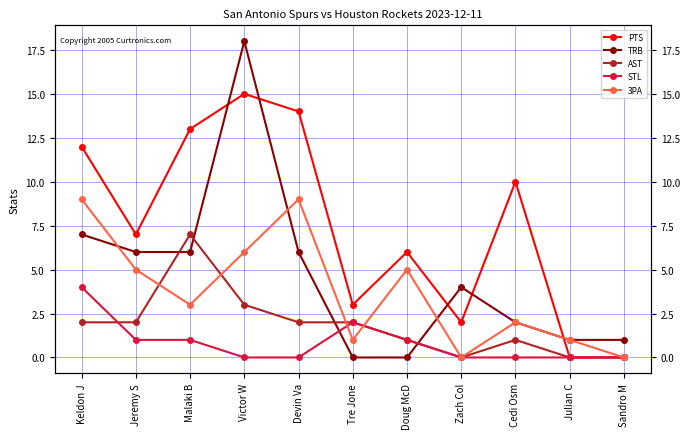

Reading right to left, extract all data points from this chart.

PTS: Sandro M=0	Julian C=0	Cedi Osm=10	Zach Col=2	Doug McD=6	Tre Jone=3	Devin Va=14	Victor W=15	Malaki B=13	Jeremy S=7	Keldon J=12
TRB: Sandro M=1	Julian C=1	Cedi Osm=2	Zach Col=4	Doug McD=0	Tre Jone=0	Devin Va=6	Victor W=18	Malaki B=6	Jeremy S=6	Keldon J=7
AST: Sandro M=0	Julian C=0	Cedi Osm=1	Zach Col=0	Doug McD=1	Tre Jone=2	Devin Va=2	Victor W=3	Malaki B=7	Jeremy S=2	Keldon J=2
STL: Sandro M=0	Julian C=0	Cedi Osm=0	Zach Col=0	Doug McD=1	Tre Jone=2	Devin Va=0	Victor W=0	Malaki B=1	Jeremy S=1	Keldon J=4
3PA: Sandro M=0	Julian C=1	Cedi Osm=2	Zach Col=0	Doug McD=5	Tre Jone=1	Devin Va=9	Victor W=6	Malaki B=3	Jeremy S=5	Keldon J=9